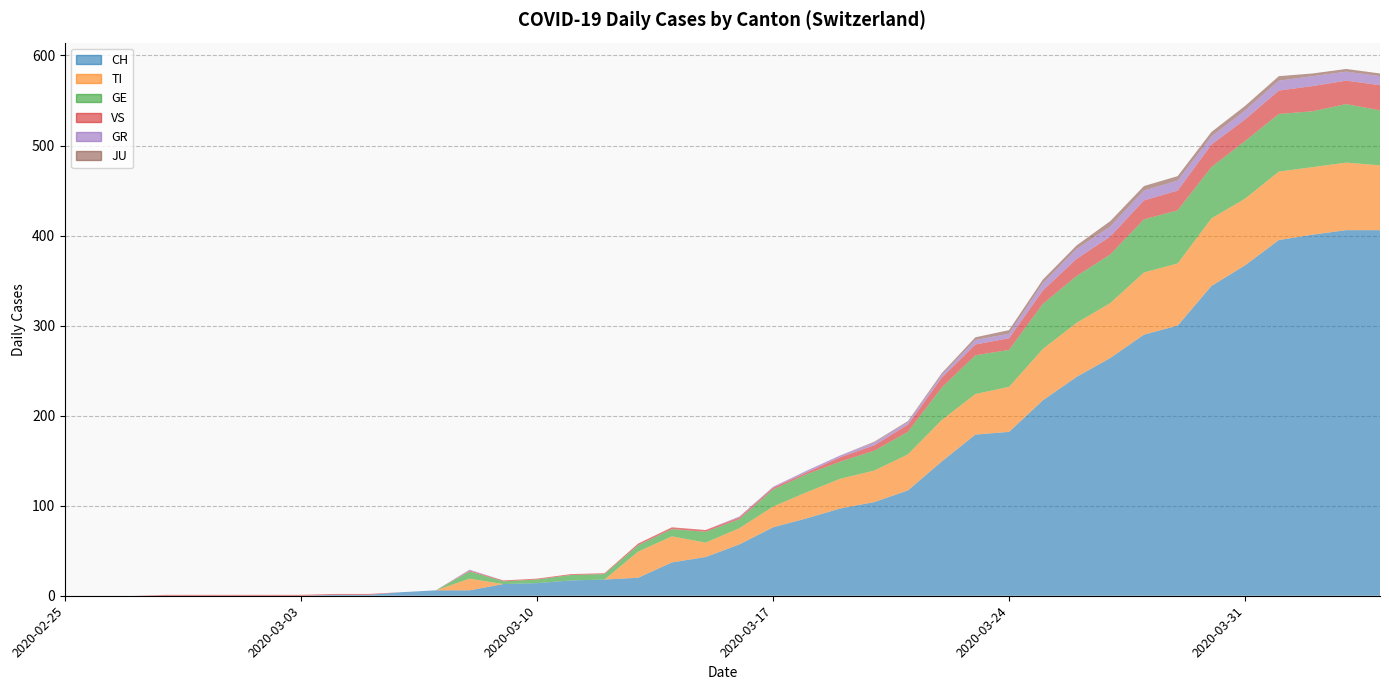

Reading left to right, list all the values displayed in this chart.

CH: 0	0	0	0	0	0	0	0	1	1	4	6	6	13	14	17	18	20	37	43	57	76	86	97	104	117	149	179	182	217	243	264	290	300	344	367	395	401	406	406
TI: 0	0	0	0	0	0	0	0	0	0	0	0	13	0	0	0	0	29	29	16	18	23	29	33	35	40	46	45	50	57	60	61	69	69	75	74	76	75	75	72
GE: 0	0	0	0	0	0	0	0	0	0	0	0	8	3	4	6	6	7	8	12	10	19	20	19	22	25	36	43	41	50	52	54	59	59	57	64	64	62	65	61
VS: 0	0	0	1	1	1	1	1	1	1	0	0	1	1	1	1	1	2	2	2	2	2	2	5	6	8	11	12	13	15	19	20	21	22	25	24	26	28	26	28
GR: 0	0	0	0	0	0	0	0	0	0	0	0	1	0	0	0	0	0	0	0	1	1	2	2	3	3	3	5	5	8	11	11	11	11	9	10	11	11	10	10
JU: 0	0	0	0	0	0	0	0	0	0	0	0	0	0	0	0	0	0	0	0	0	0	0	0	1	1	2	3	4	4	4	6	5	5	5	5	5	3	3	3